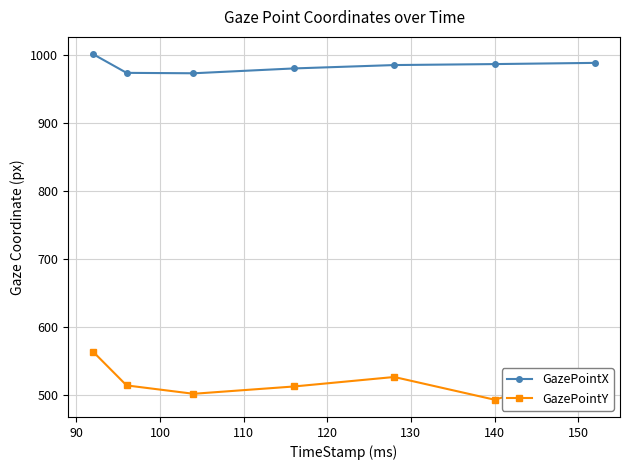

What is the difference between the maximum and minimum values in the GazePointY series?

70.5